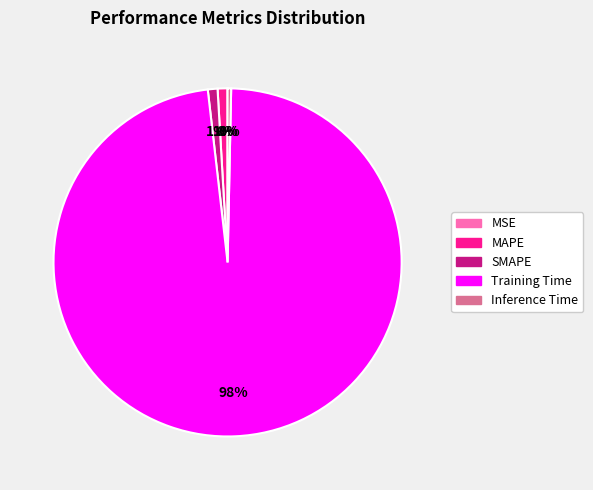

To the nearest percent, what is the difference between the largest and smallest slice percentages?

98%